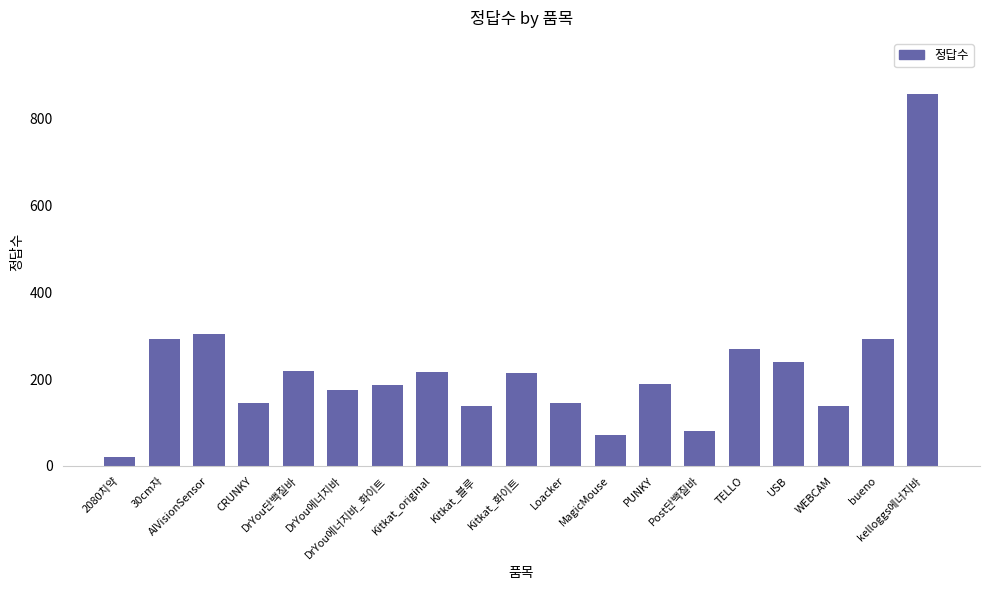

Does the chart contain stacked bars?

No